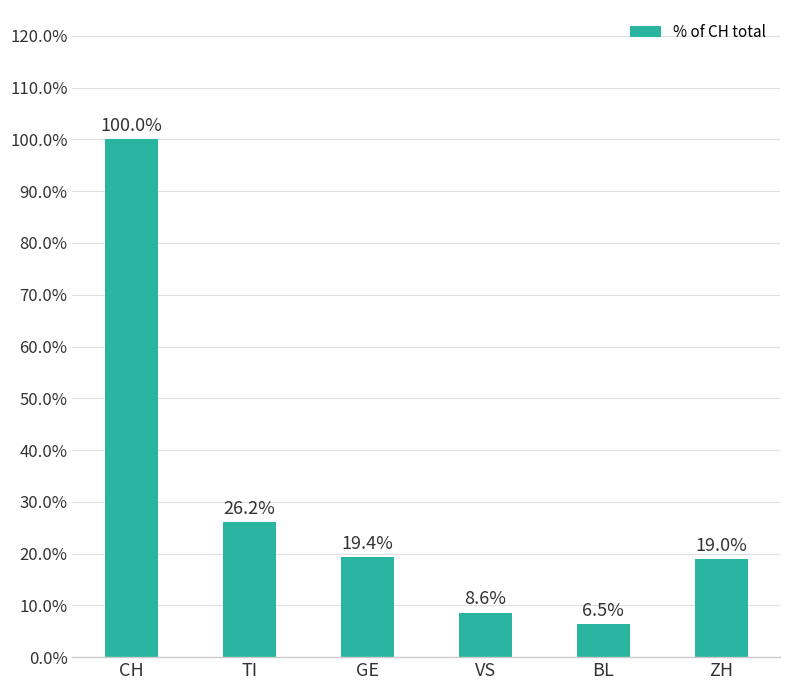

List the labels in order of value, smallest first.

BL, VS, ZH, GE, TI, CH